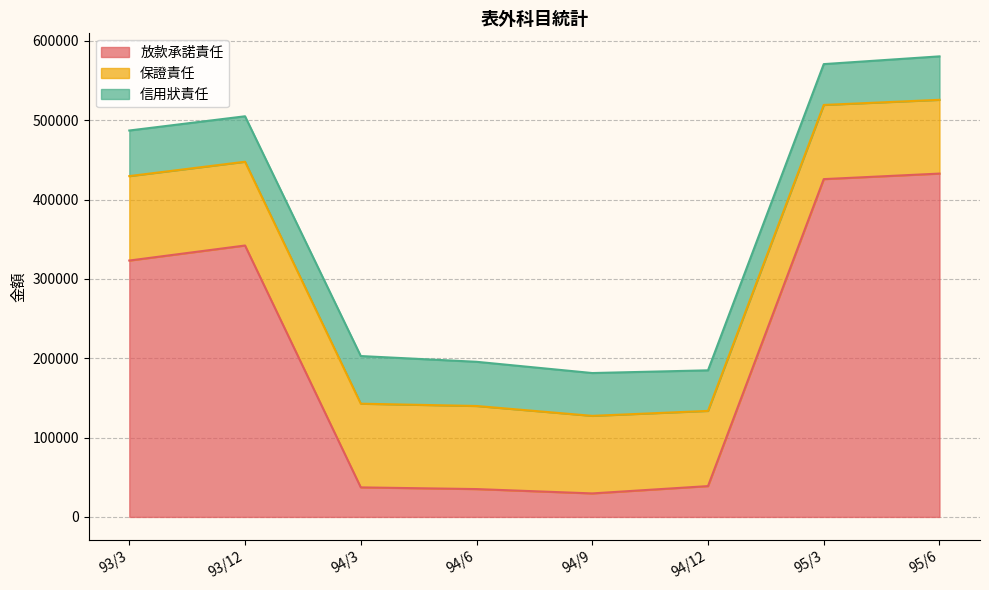

At which label is 放款承諾責任 closest to 231224?

93/3